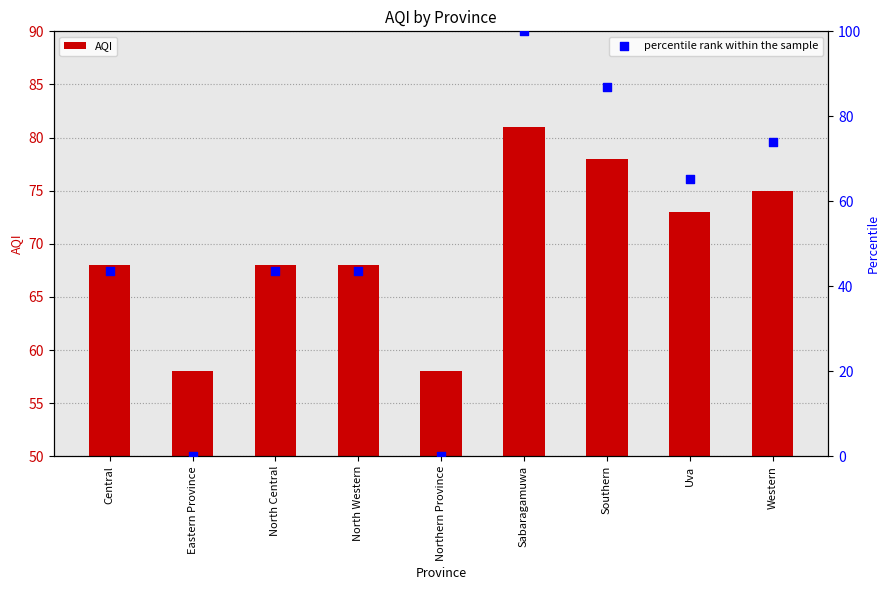

Which series has the largest total across all categories?

AQI